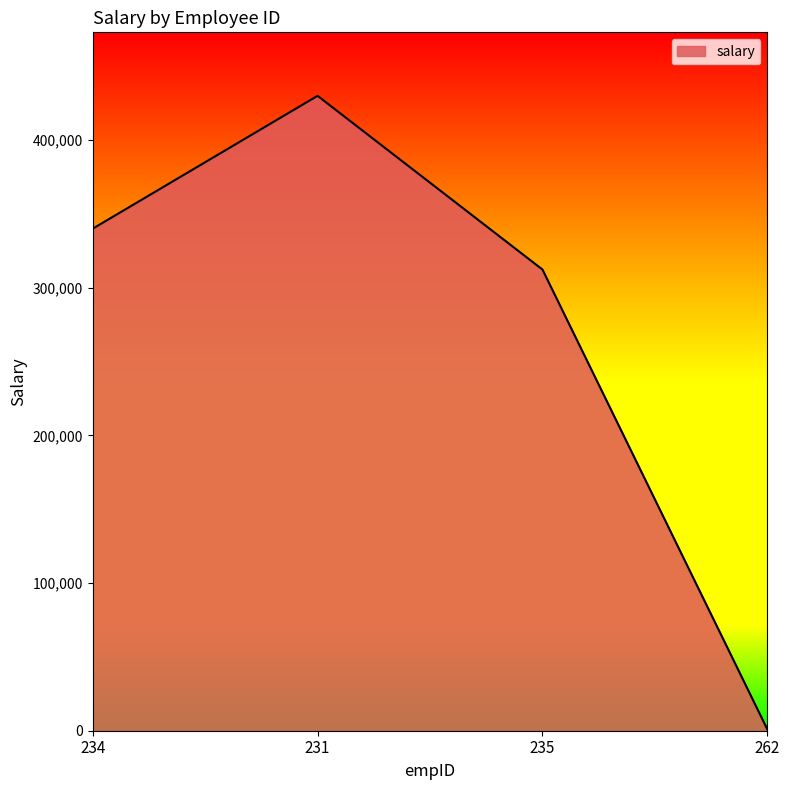

The chart shows a value of 868 at 262. True or false?

True